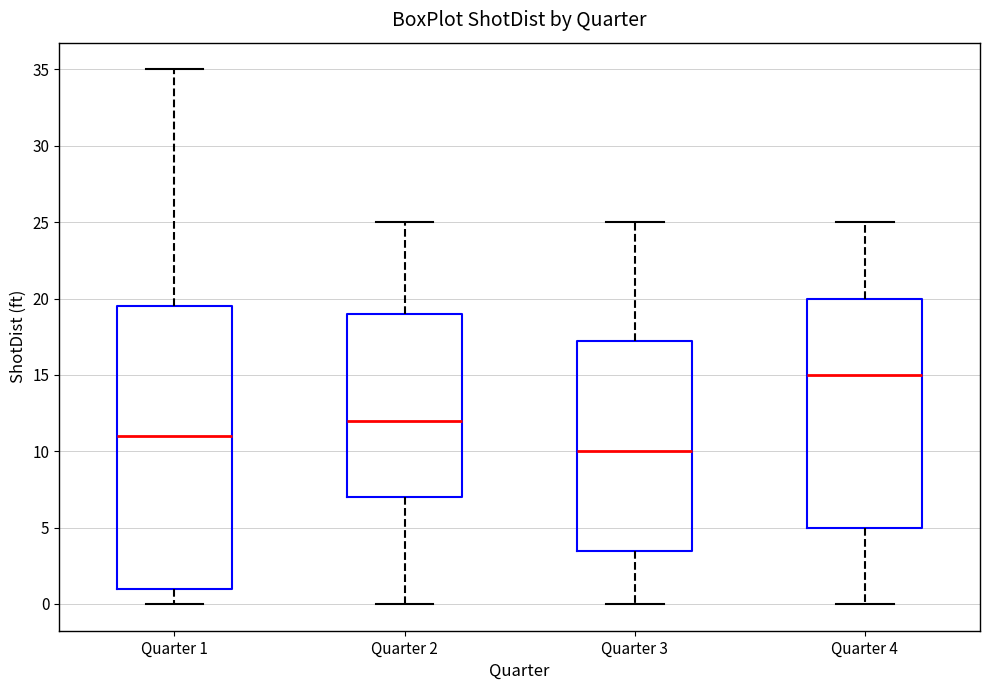

Reading left to right, read every box against the y-axis: the position of its median line, the range the box covers, and the ends of its whiskers. The values are not printed on the chart, so give them approximately, as read against the axis.

Quarter 1: median 11.0, box 1.0 to 19.5, whiskers 0.0 to 35.0
Quarter 2: median 12.0, box 7.0 to 19.0, whiskers 0.0 to 25.0
Quarter 3: median 10.0, box 3.5 to 17.5, whiskers 0.0 to 25.0
Quarter 4: median 15.0, box 5.0 to 20.0, whiskers 0.0 to 25.0